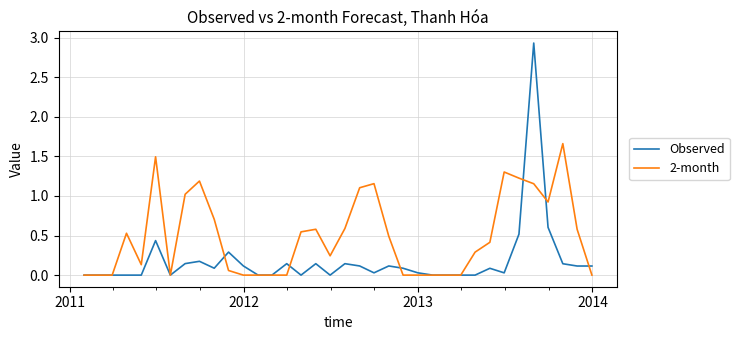

Which series ends up on top after the final intersection of 2-month and Observed?

Observed